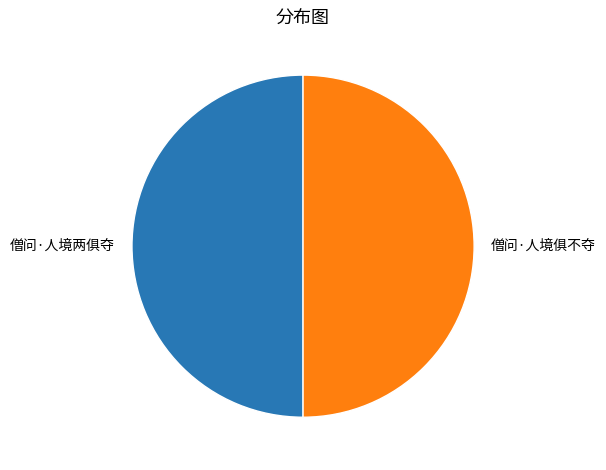

True or false: 僧问·人境两俱夺 accounts for 44% of the total.

False